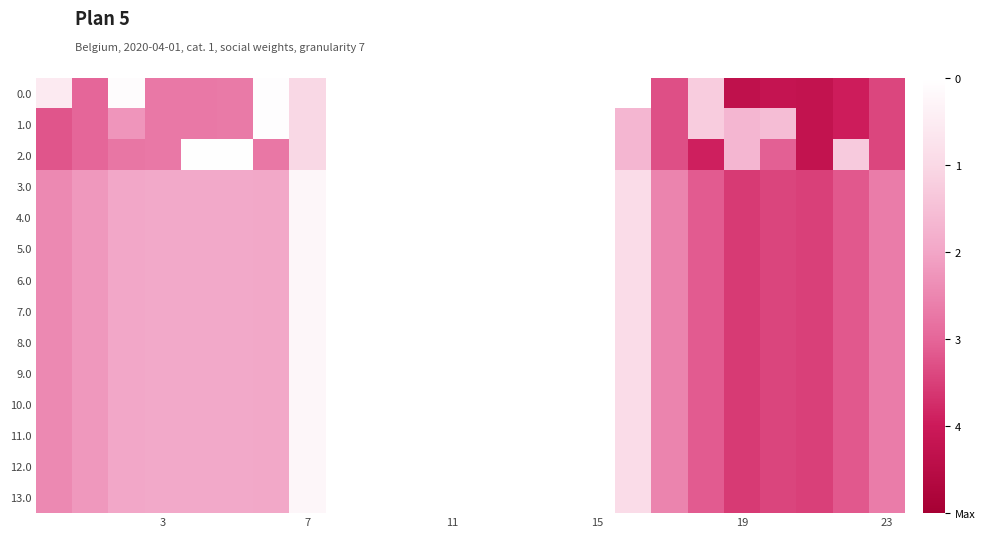

Reading right to left, extract all data points from this chart.

0.0: 3.4	3.9	4.3	4.2	4.3	1.2	3.3	0.0	0.0	0.0	0.0	0.0	0.0	0.0	0.0	0.0	1.0	0.1	2.7	2.7	2.7	0.1	3.0	0.5
1.0: 3.4	3.9	4.3	1.5	1.7	1.2	3.3	1.7	0.0	0.0	0.0	0.0	0.0	0.0	0.0	0.0	1.0	0.1	2.7	2.7	2.7	2.2	3.0	3.2
2.0: 3.4	1.3	4.3	3.1	1.7	3.9	3.3	1.7	0.0	0.0	0.0	0.0	0.0	0.0	0.0	0.0	1.0	2.7	0.0	0.0	2.7	2.7	3.0	3.2
3.0: 2.6	3.2	3.5	3.4	3.6	3.1	2.5	0.9	0.0	0.0	0.0	0.0	0.0	0.0	0.0	0.0	0.2	1.9	1.9	1.9	1.9	2.0	2.2	2.4
4.0: 2.6	3.2	3.5	3.4	3.6	3.1	2.5	0.9	0.0	0.0	0.0	0.0	0.0	0.0	0.0	0.0	0.2	1.9	1.9	1.9	1.9	2.0	2.2	2.4
5.0: 2.6	3.2	3.5	3.4	3.6	3.1	2.5	0.9	0.0	0.0	0.0	0.0	0.0	0.0	0.0	0.0	0.2	1.9	1.9	1.9	1.9	2.0	2.2	2.4
6.0: 2.6	3.2	3.5	3.4	3.6	3.1	2.5	0.9	0.0	0.0	0.0	0.0	0.0	0.0	0.0	0.0	0.2	1.9	1.9	1.9	1.9	2.0	2.2	2.4
7.0: 2.6	3.2	3.5	3.4	3.6	3.1	2.5	0.9	0.0	0.0	0.0	0.0	0.0	0.0	0.0	0.0	0.2	1.9	1.9	1.9	1.9	2.0	2.2	2.4
8.0: 2.6	3.2	3.5	3.4	3.6	3.1	2.5	0.9	0.0	0.0	0.0	0.0	0.0	0.0	0.0	0.0	0.2	1.9	1.9	1.9	1.9	2.0	2.2	2.4
9.0: 2.6	3.2	3.5	3.4	3.6	3.1	2.5	0.9	0.0	0.0	0.0	0.0	0.0	0.0	0.0	0.0	0.2	1.9	1.9	1.9	1.9	2.0	2.2	2.4
10.0: 2.6	3.2	3.5	3.4	3.6	3.1	2.5	0.9	0.0	0.0	0.0	0.0	0.0	0.0	0.0	0.0	0.2	1.9	1.9	1.9	1.9	2.0	2.2	2.4
11.0: 2.6	3.2	3.5	3.4	3.6	3.1	2.5	0.9	0.0	0.0	0.0	0.0	0.0	0.0	0.0	0.0	0.2	1.9	1.9	1.9	1.9	2.0	2.2	2.4
12.0: 2.6	3.2	3.5	3.4	3.6	3.1	2.5	0.9	0.0	0.0	0.0	0.0	0.0	0.0	0.0	0.0	0.2	1.9	1.9	1.9	1.9	2.0	2.2	2.4
13.0: 2.6	3.2	3.5	3.4	3.6	3.1	2.5	0.9	0.0	0.0	0.0	0.0	0.0	0.0	0.0	0.0	0.2	1.9	1.9	1.9	1.9	2.0	2.2	2.4